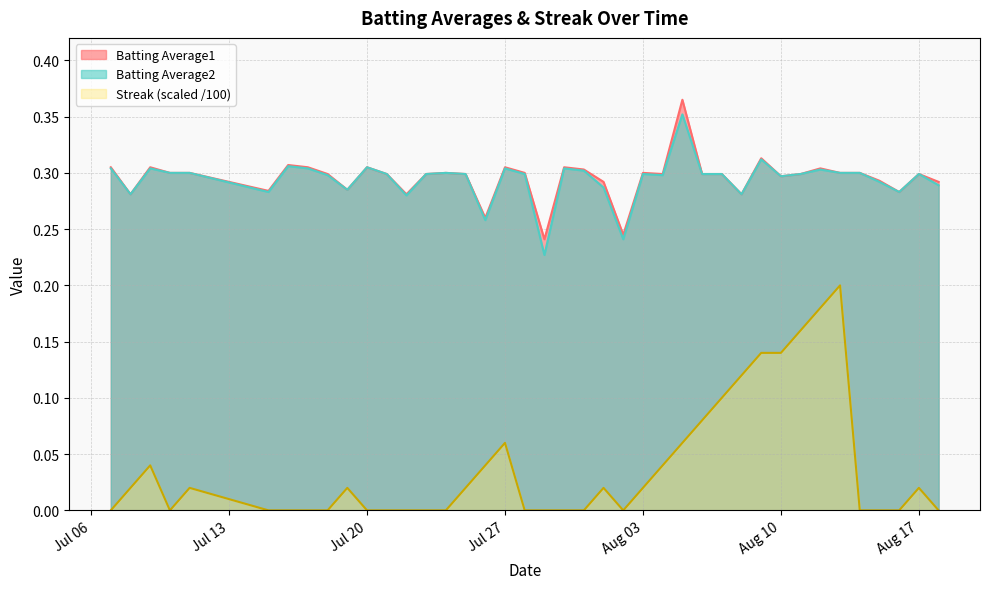

How many series are shown in this chart?

3